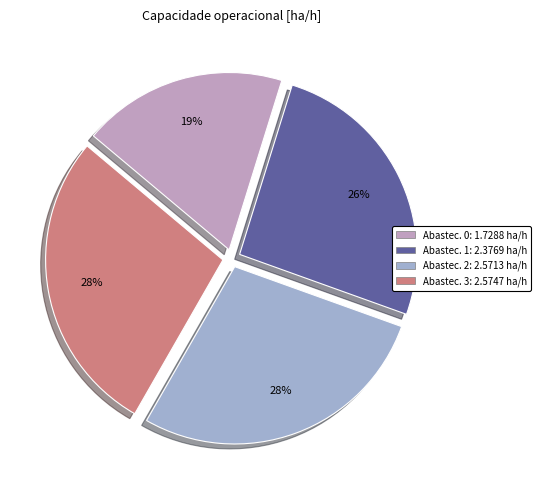

How many slices are in this pie chart?

4